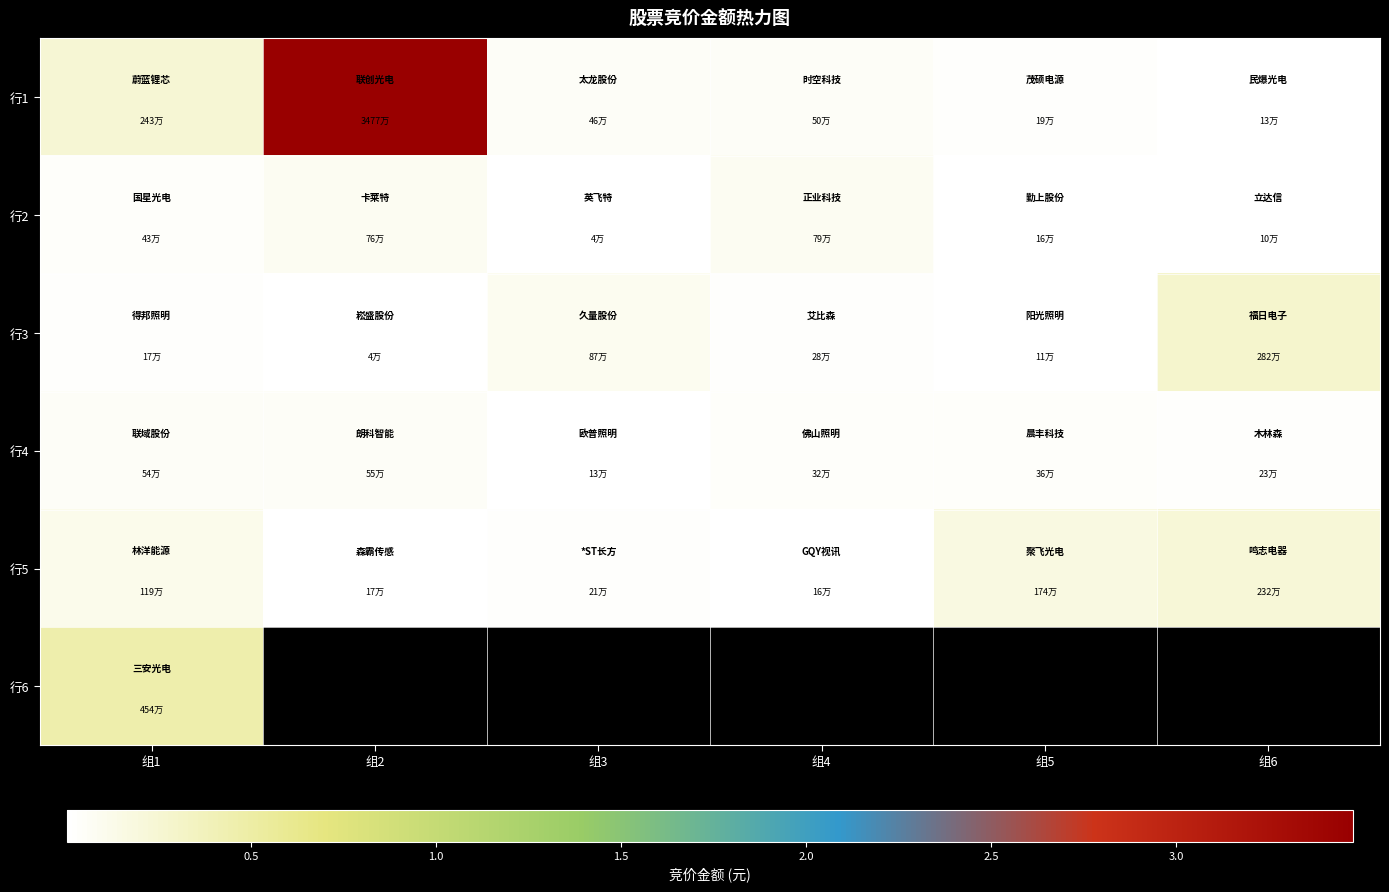

Is it true that 行1 equals 228834.5 at 组6?

False